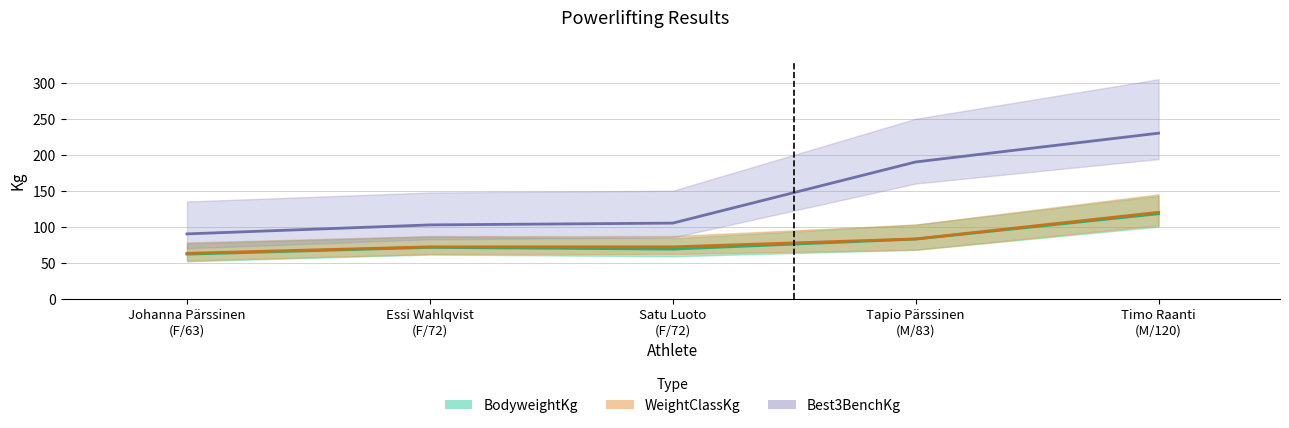

Rank the categories by BodyweightKg value from highest to lowest.

Timo Raanti
(M/120), Tapio Pärssinen
(M/83), Essi Wahlqvist
(F/72), Satu Luoto
(F/72), Johanna Pärssinen
(F/63)